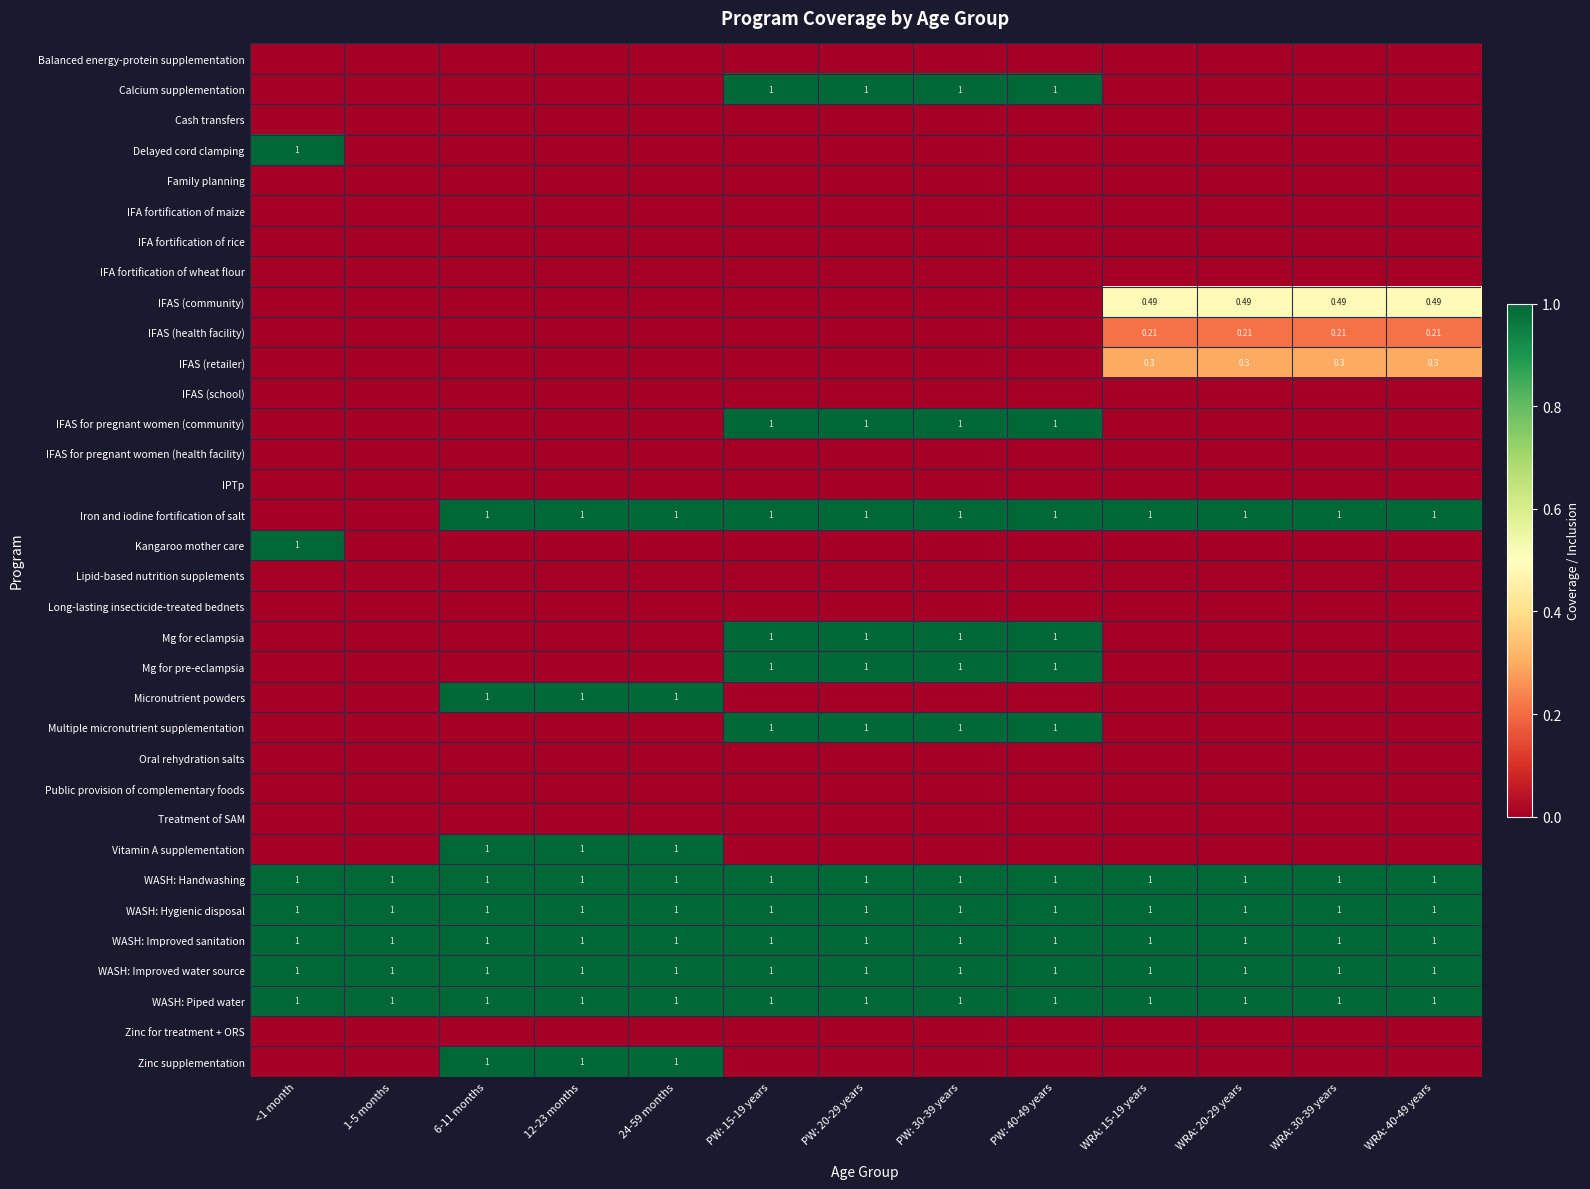

At which category does the chart reach its minimum across all series?

<1 month